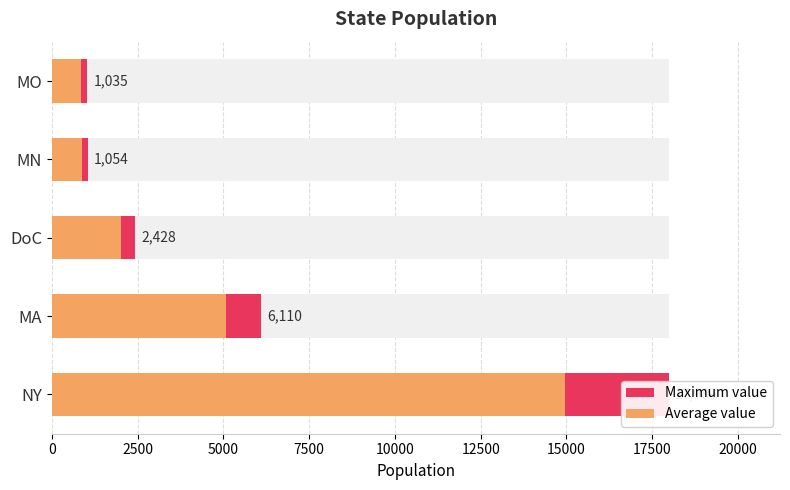

Which series has the largest total across all categories?

Maximum value